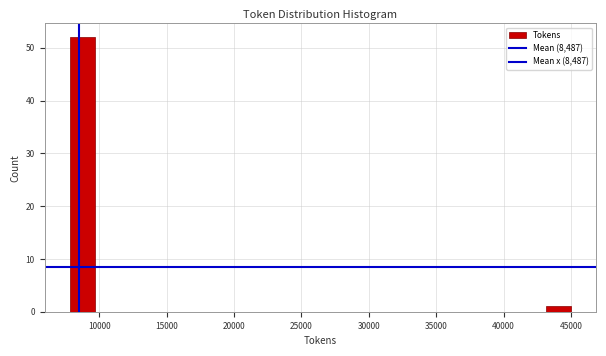

Read against the x-axis, roughly where is the centre of the tallest bar?

8500